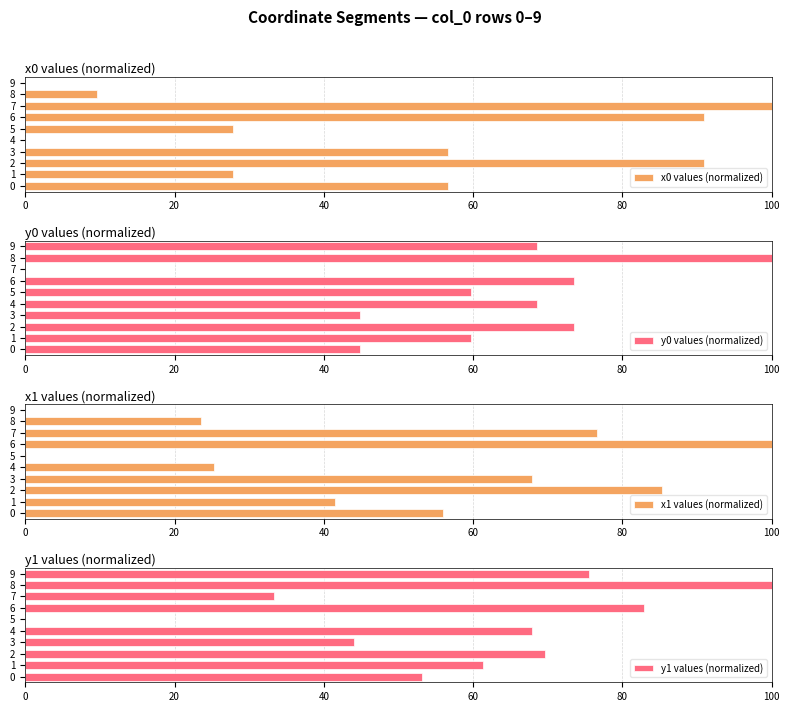

What is the label of the 2nd bar from the right?

8